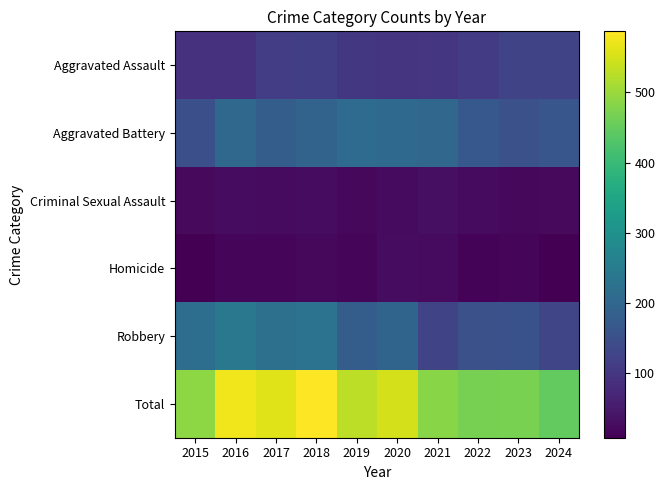

How many series are shown in this chart?

6